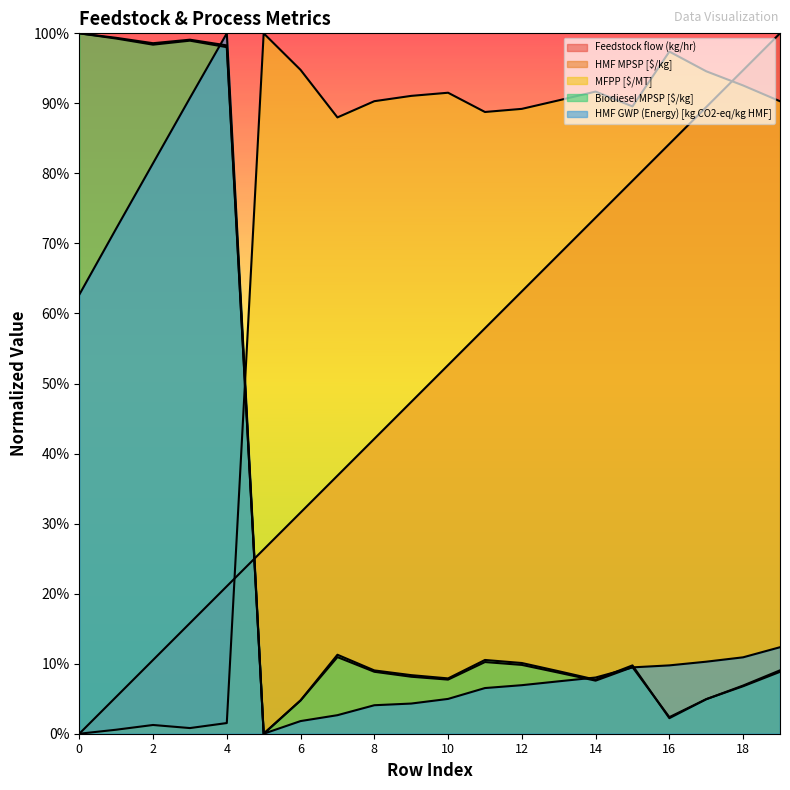

The Biodiesel MPSP [$/kg] series shows 0.1 at 12. True or false?

True